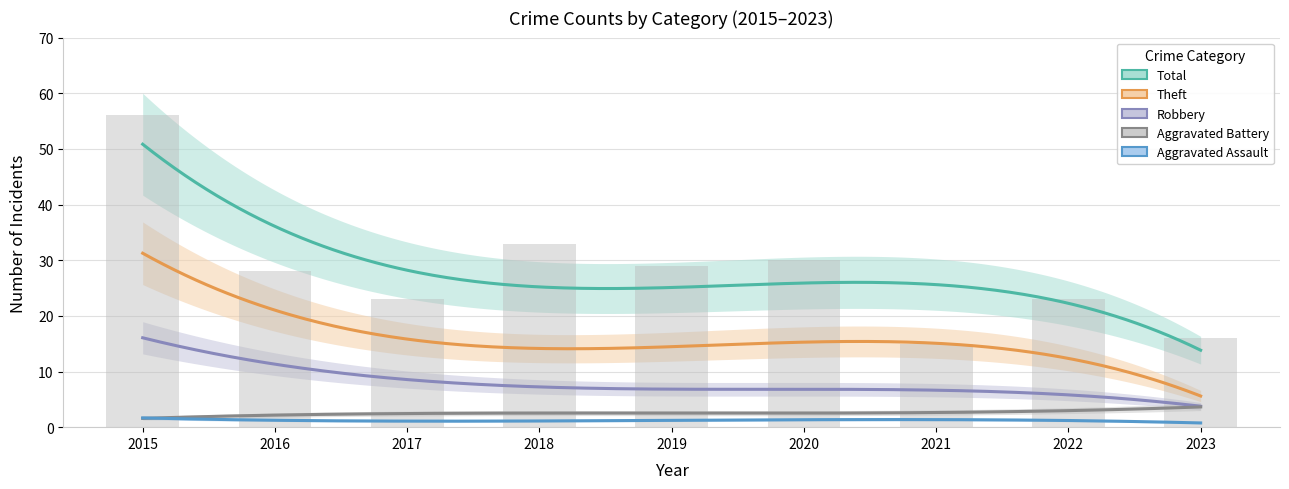

At which category is the sum across all series the highest?

2015